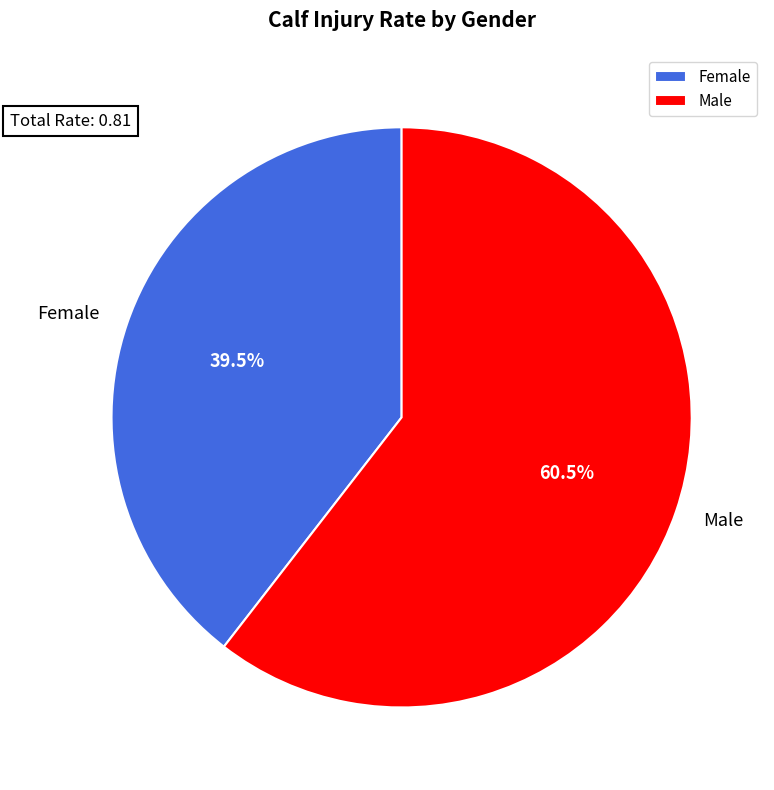

Which category accounts for the majority?

Male